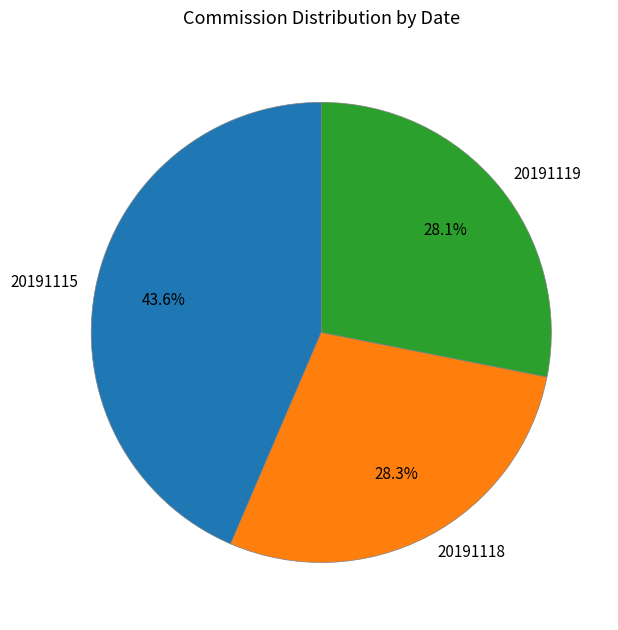

How many slices are in this pie chart?

3